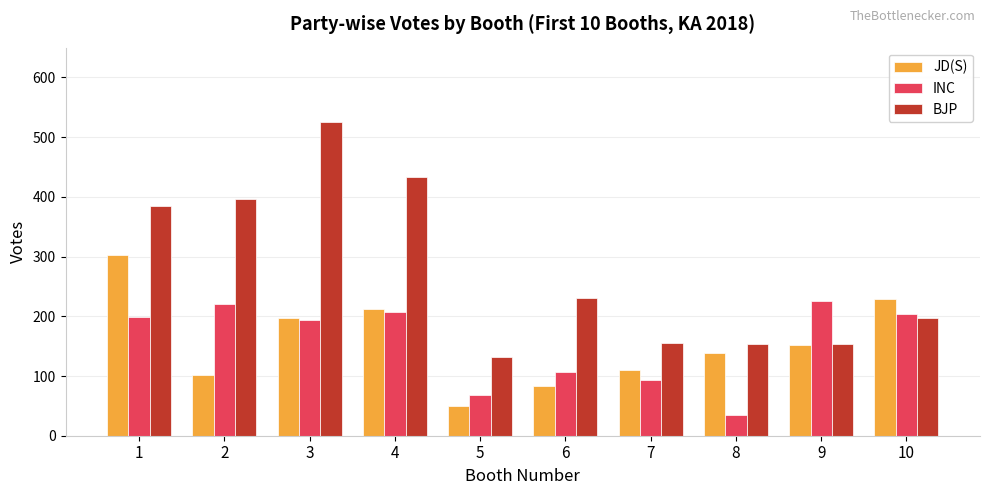

True or false: JD(S) has a value of 197 at 3.

True